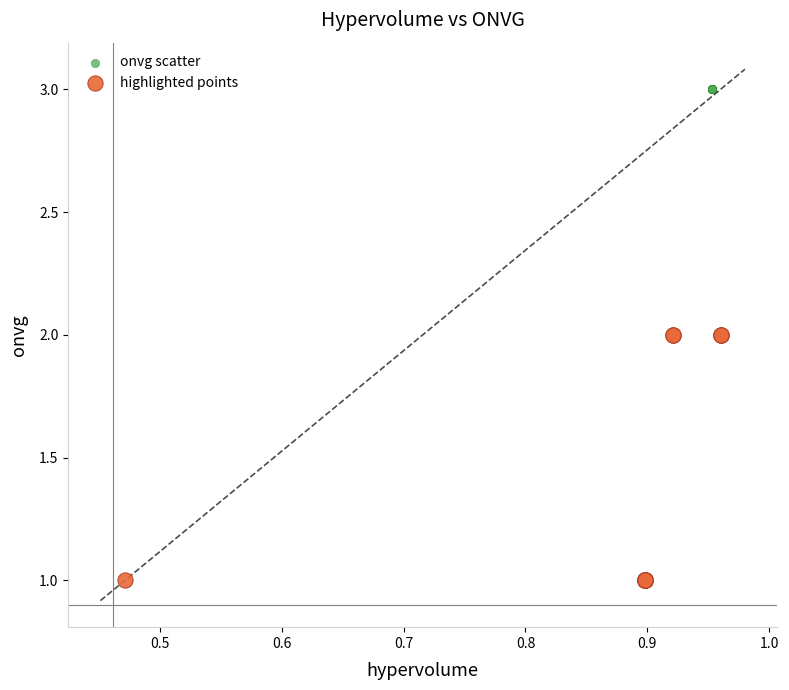

Which series contains the highest Y value?

onvg scatter